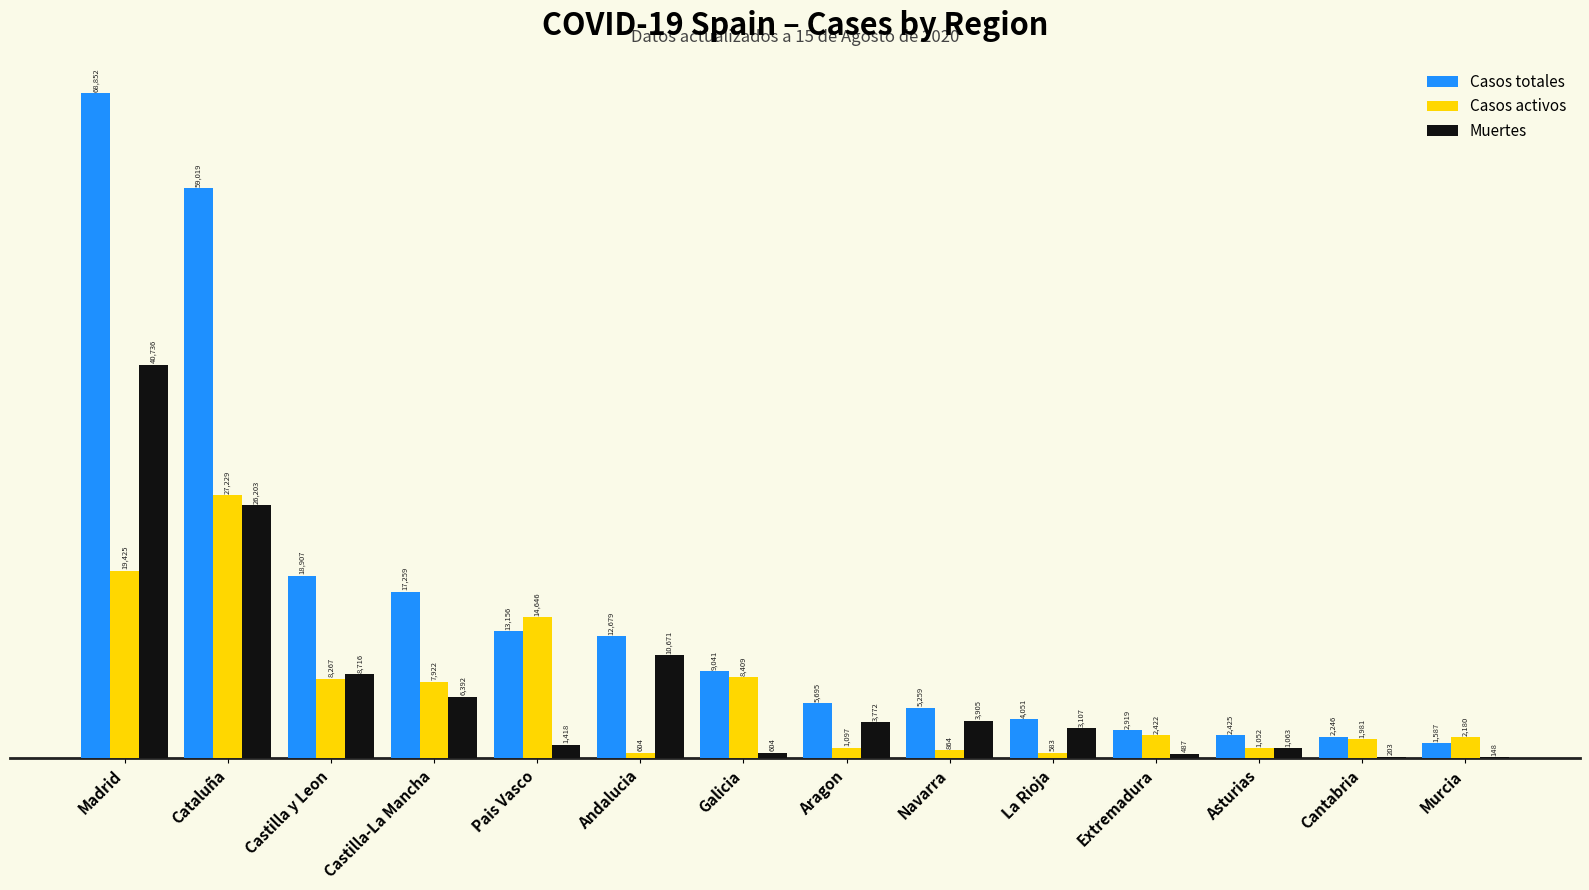

What is the sum of the Casos totales values at Aragon and Castilla y Leon?

24602